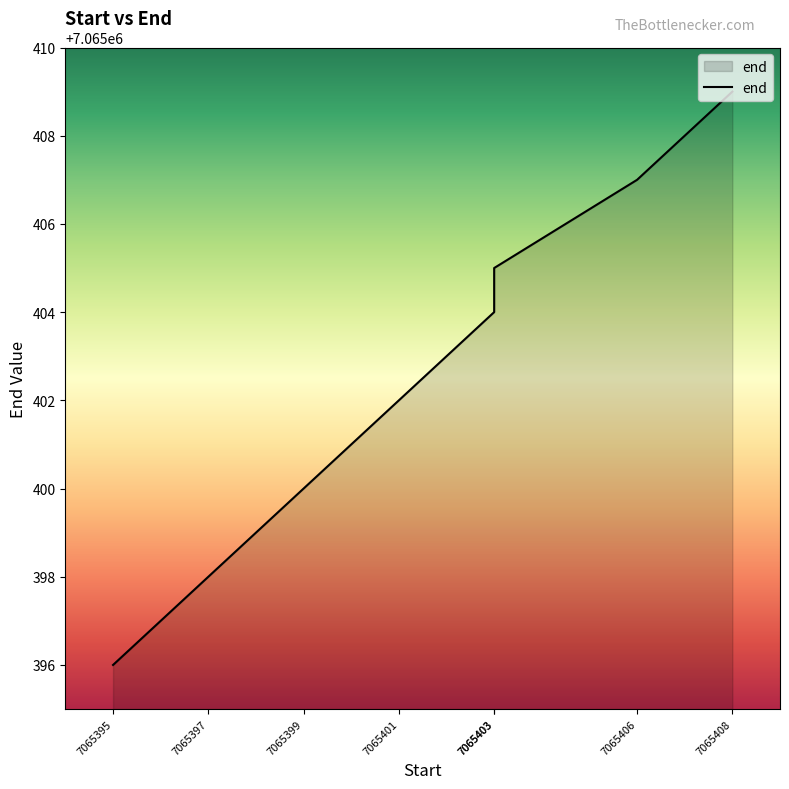

What is the value of the 1st point from the left?

7065396